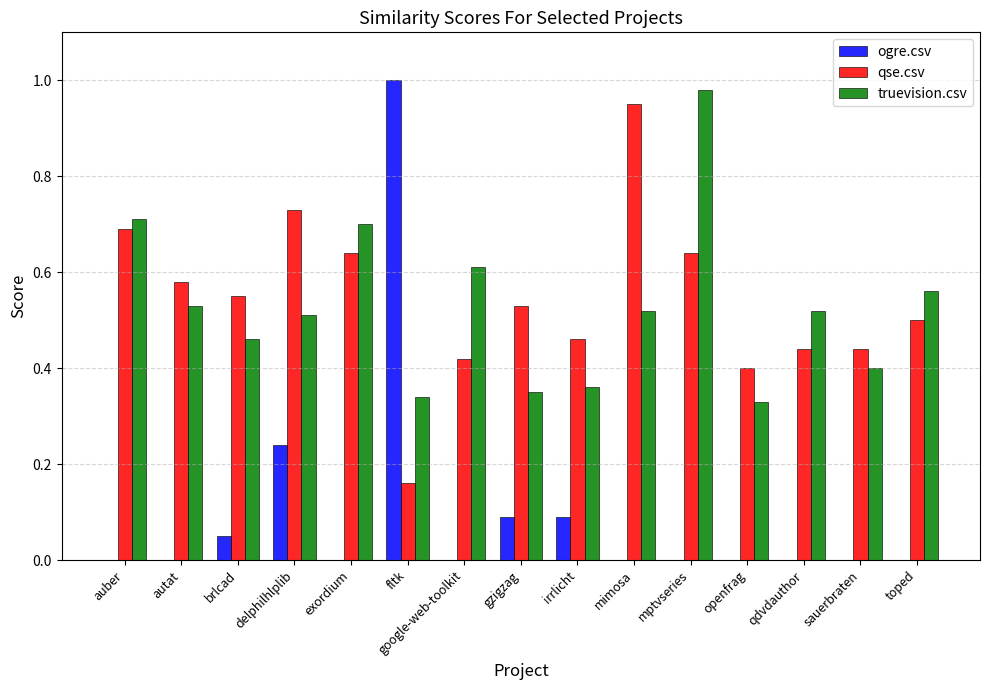

What is the sum of all truevision.csv values?

7.9